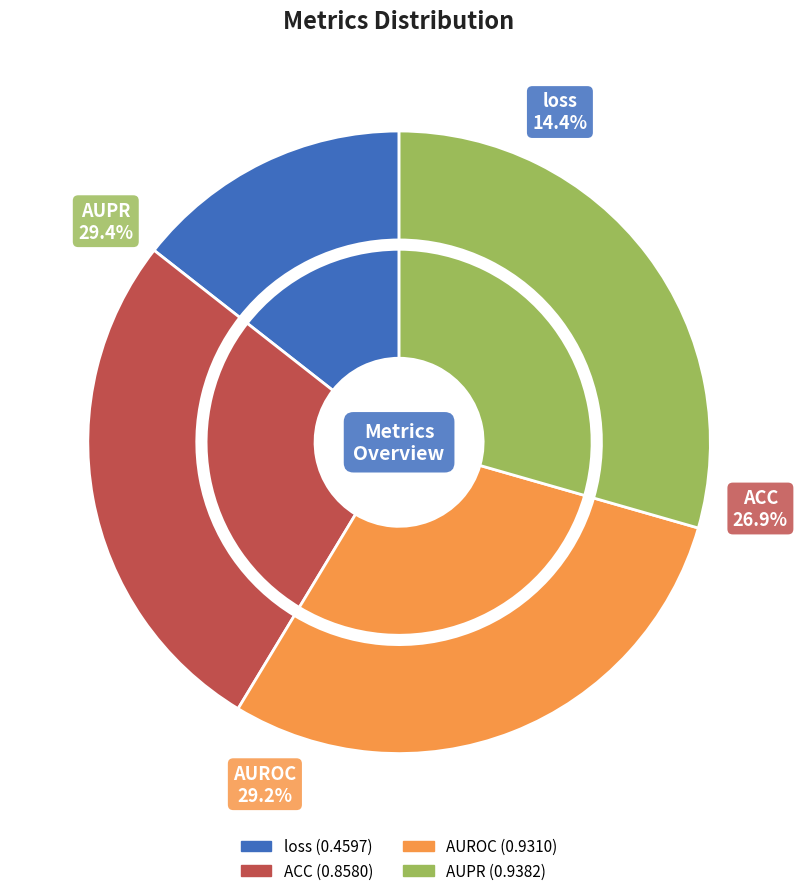

How many slices are in this pie chart?

4